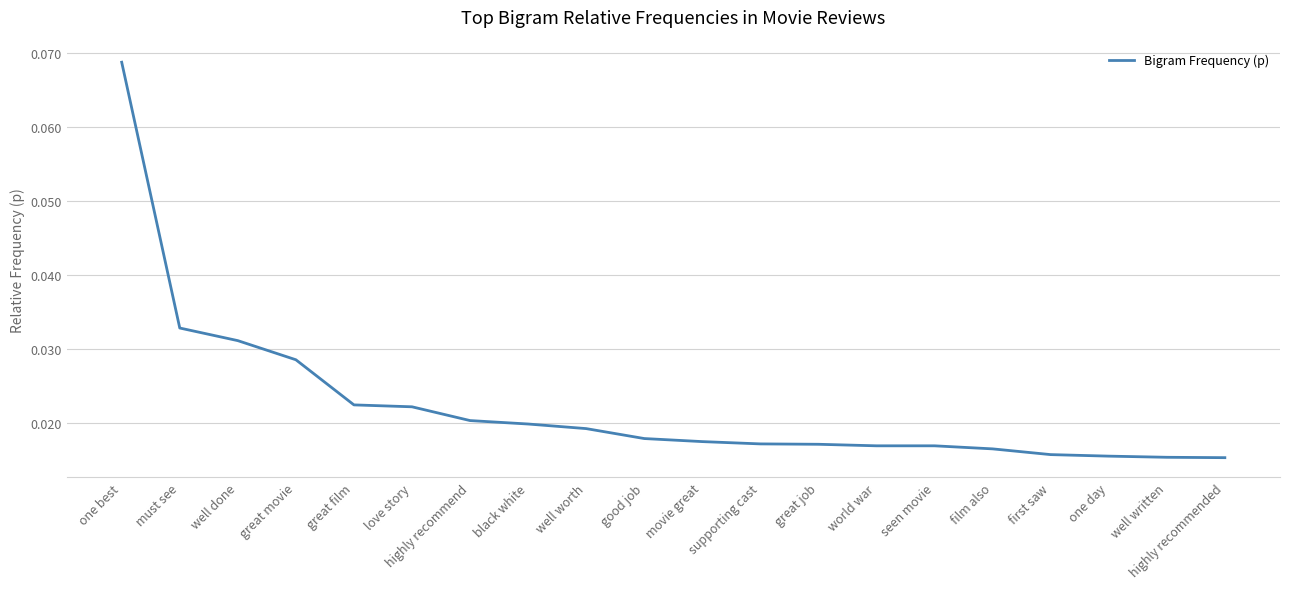

What position from the right is movie great?

10